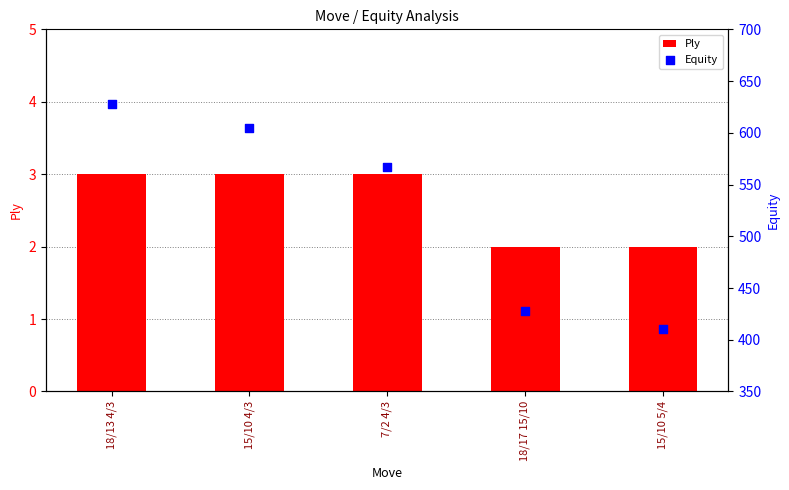

At which category is the sum across all series the highest?

18/13 4/3